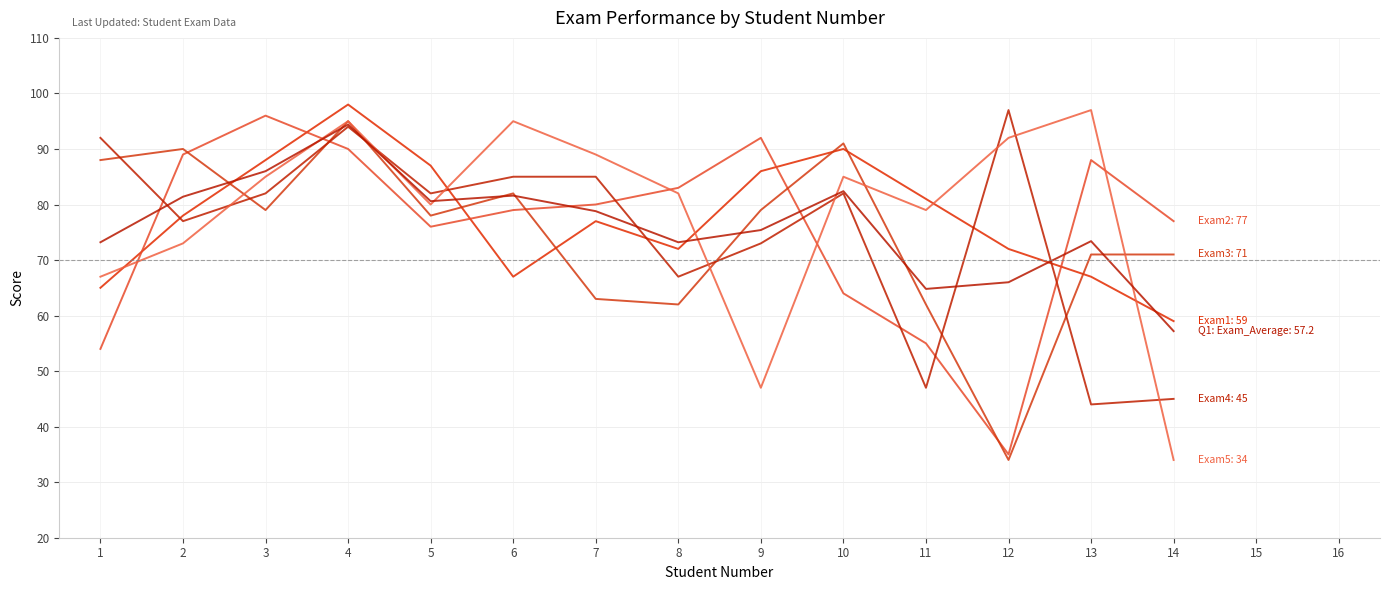

Is this an area chart (filled region under the line)?

No